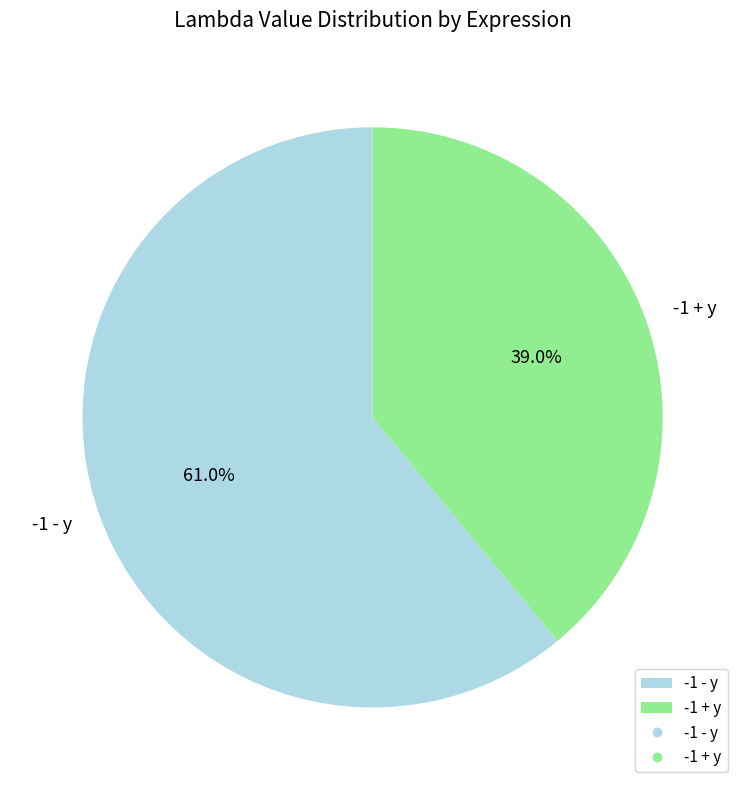

What percentage do -1 + y and -1 - y together represent?

100.0%